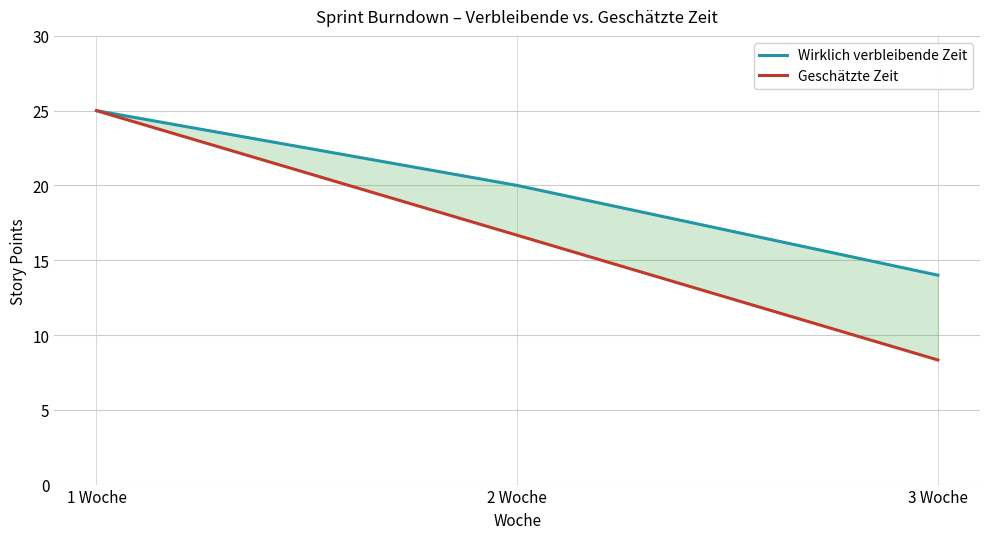

Which series has the largest total across all categories?

Wirklich verbleibende Zeit